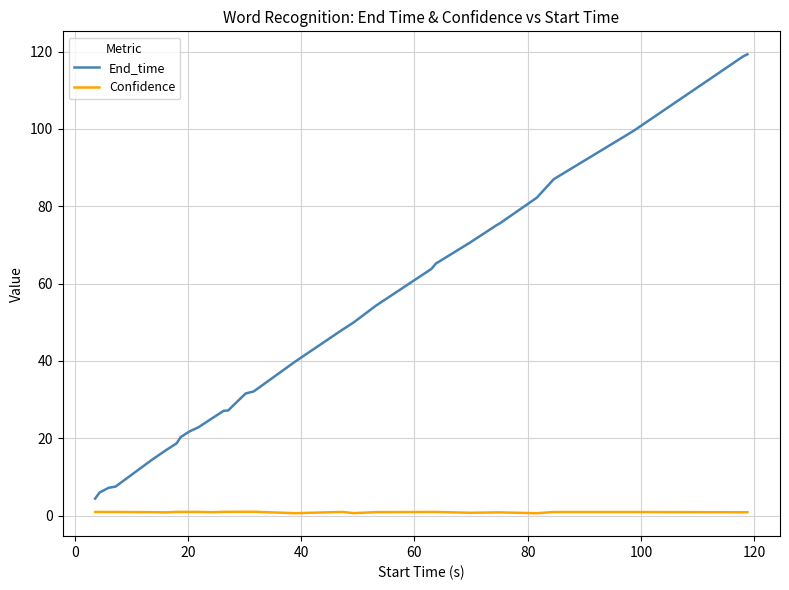

True or false: Confidence has more than 0 interior local peaks.

True